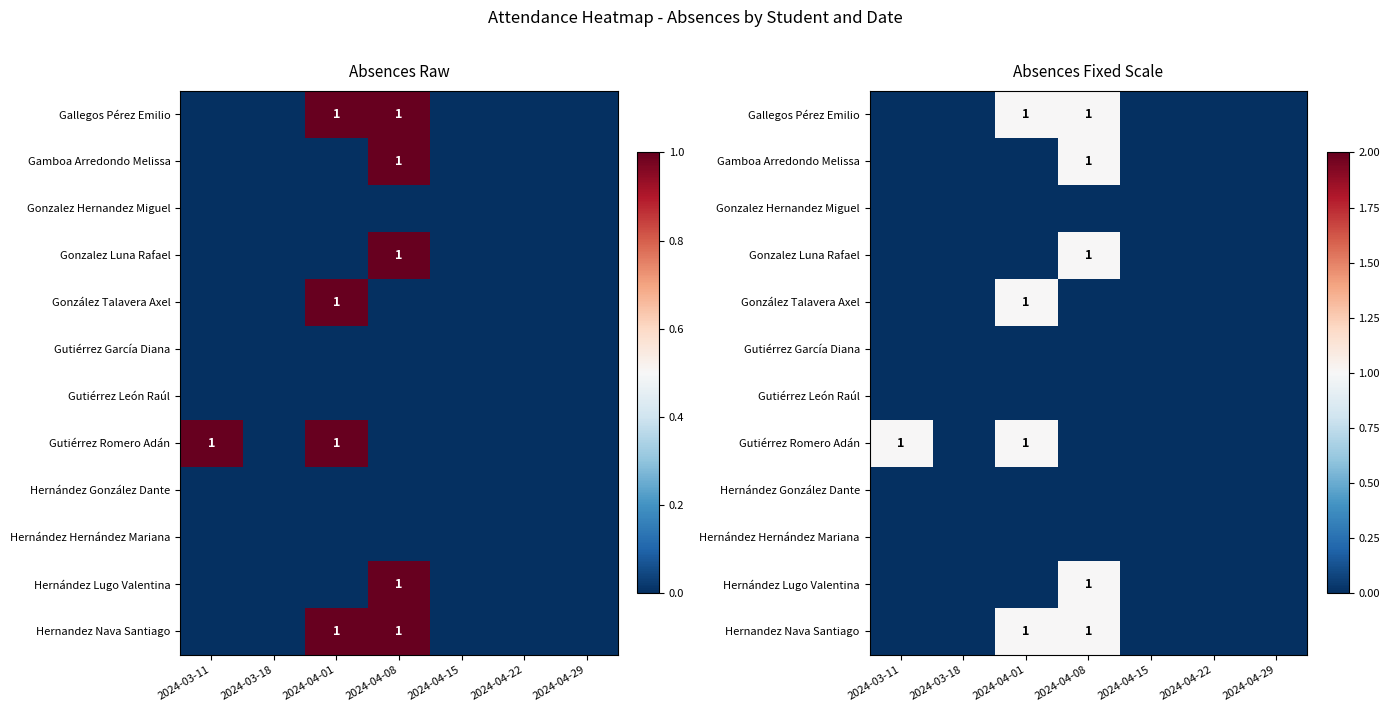

The value of Hernández González Dante at 2024-04-08 is 0. True or false?

True